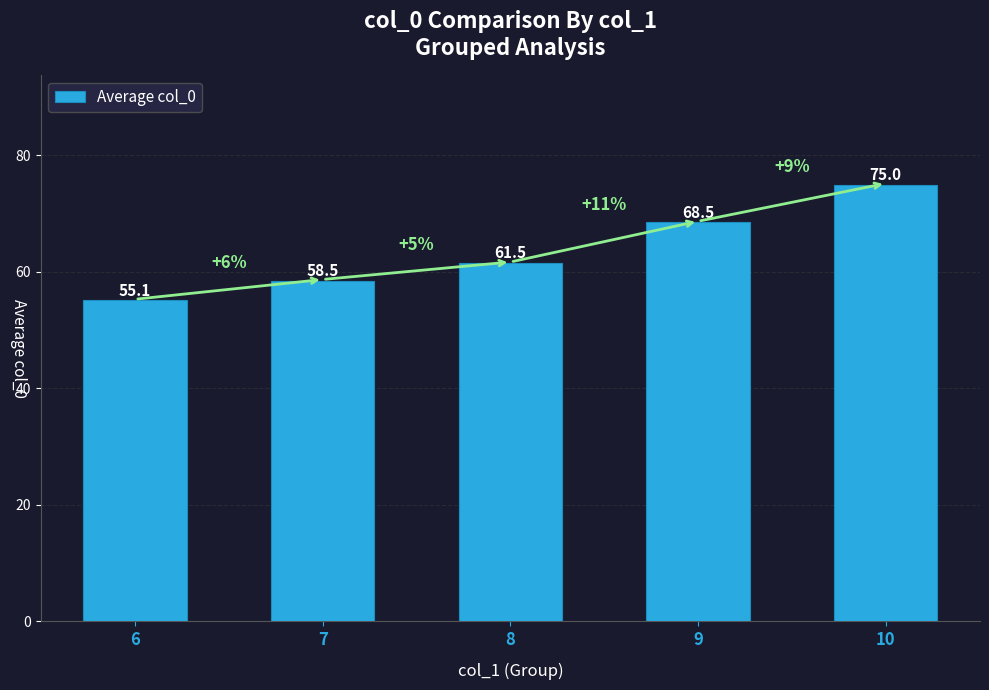

What is the minimum value shown in the chart?

55.1